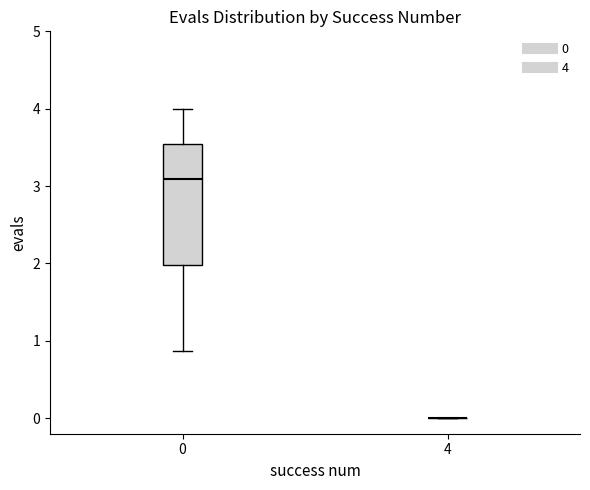

Reading left to right, read every box against the y-axis: the position of its median line, the range the box covers, and the ends of its whiskers. The values are not printed on the chart, so give them approximately, as read against the axis.

0: median 3.1, box 2.0 to 3.5, whiskers 0.9 to 4.0
4: box collapsed to a line at 0.0, whiskers 0.0 to 0.0